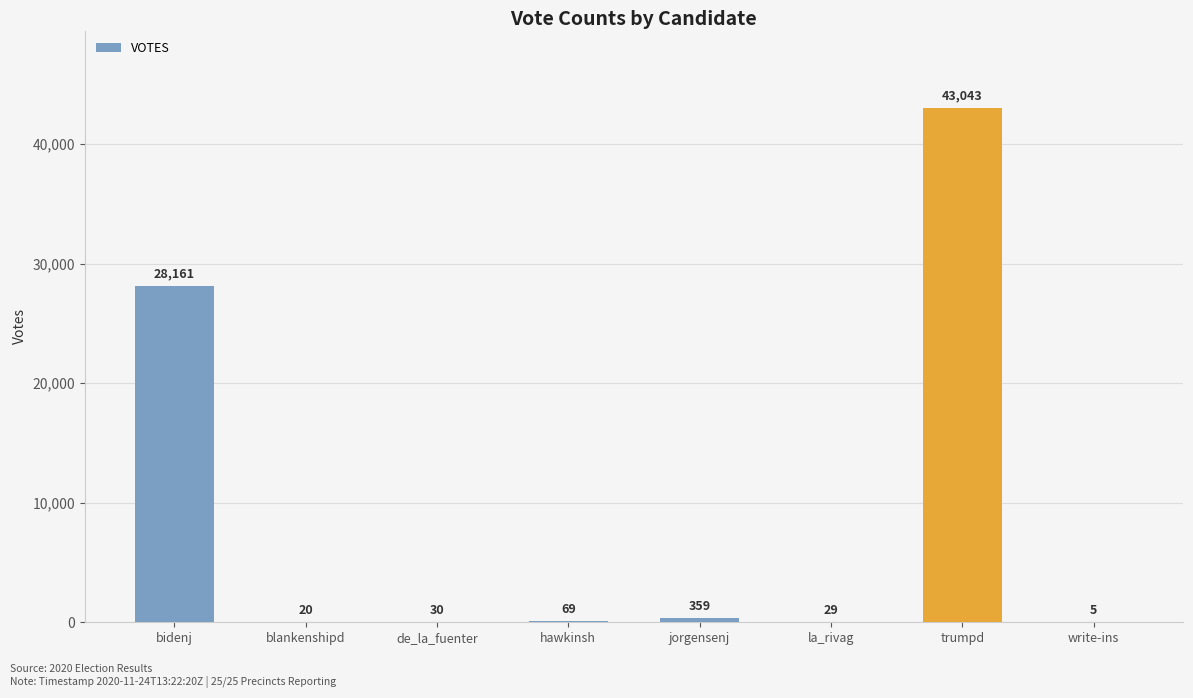

Are the bars horizontal?

No